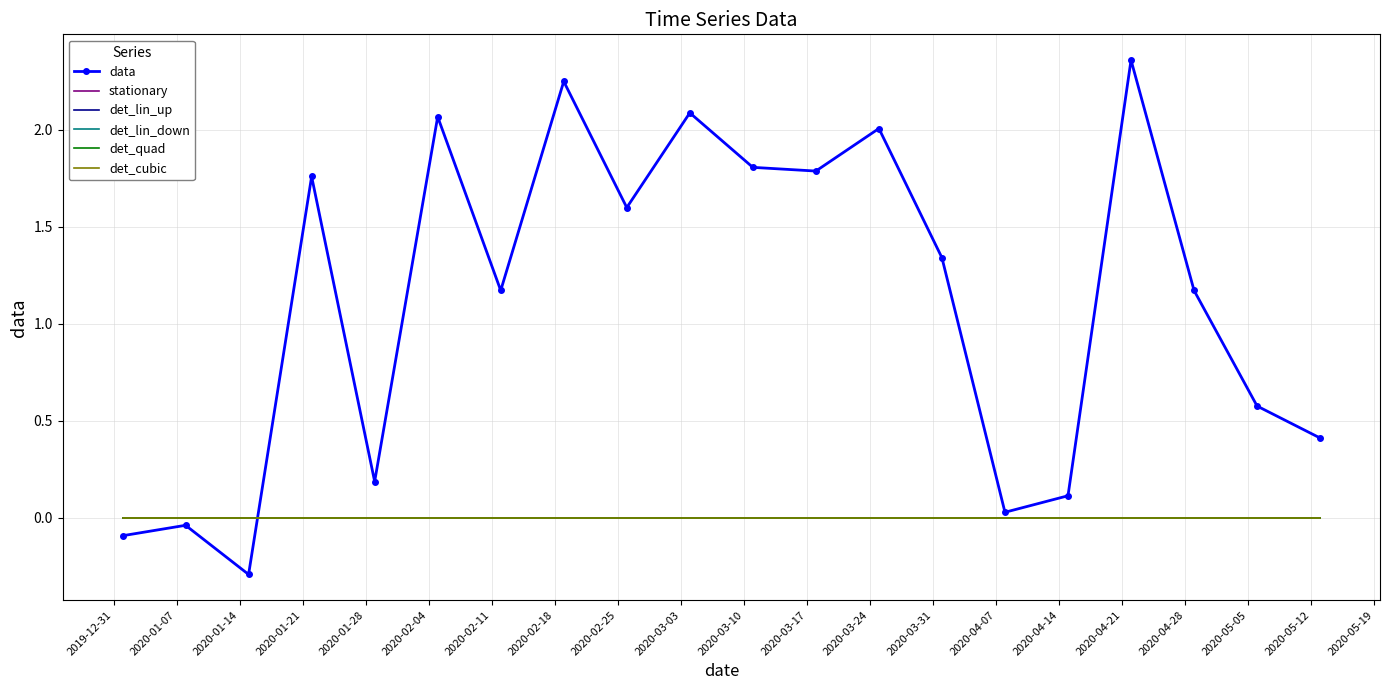

Reading left to right, extract all data points from this chart.

data: -0.1	-0.0	-0.3	1.8	0.2	2.1	1.2	2.2	1.6	2.1	1.8	1.8	2.0	1.3	0.0	0.1	2.4	1.2	0.6	0.4
stationary: 0.0	0.0	0.0	0.0	0.0	0.0	0.0	0.0	0.0	0.0	0.0	0.0	0.0	0.0	0.0	0.0	0.0	0.0	0.0	0.0
det_lin_up: 0.0	0.0	0.0	0.0	0.0	0.0	0.0	0.0	0.0	0.0	0.0	0.0	0.0	0.0	0.0	0.0	0.0	0.0	0.0	0.0
det_lin_down: 0.0	0.0	0.0	0.0	0.0	0.0	0.0	0.0	0.0	0.0	0.0	0.0	0.0	0.0	0.0	0.0	0.0	0.0	0.0	0.0
det_quad: 0.0	0.0	0.0	0.0	0.0	0.0	0.0	0.0	0.0	0.0	0.0	0.0	0.0	0.0	0.0	0.0	0.0	0.0	0.0	0.0
det_cubic: 0.0	0.0	0.0	0.0	0.0	0.0	0.0	0.0	0.0	0.0	0.0	0.0	0.0	0.0	0.0	0.0	0.0	0.0	0.0	0.0